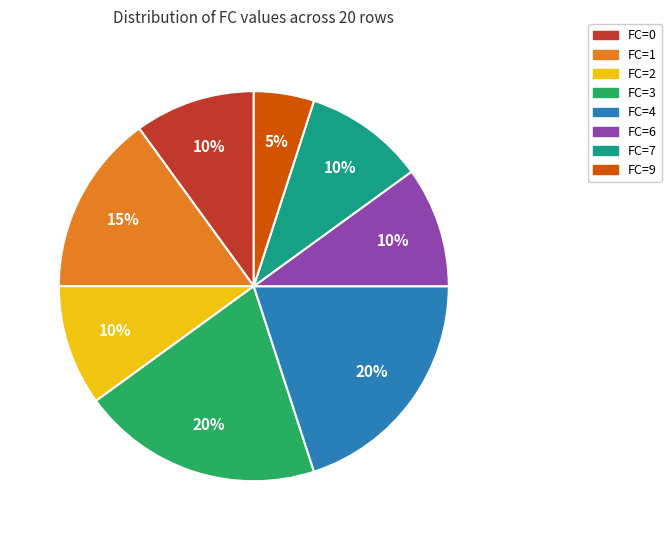

To the nearest percent, what is the difference between the largest and smallest slice percentages?

15%